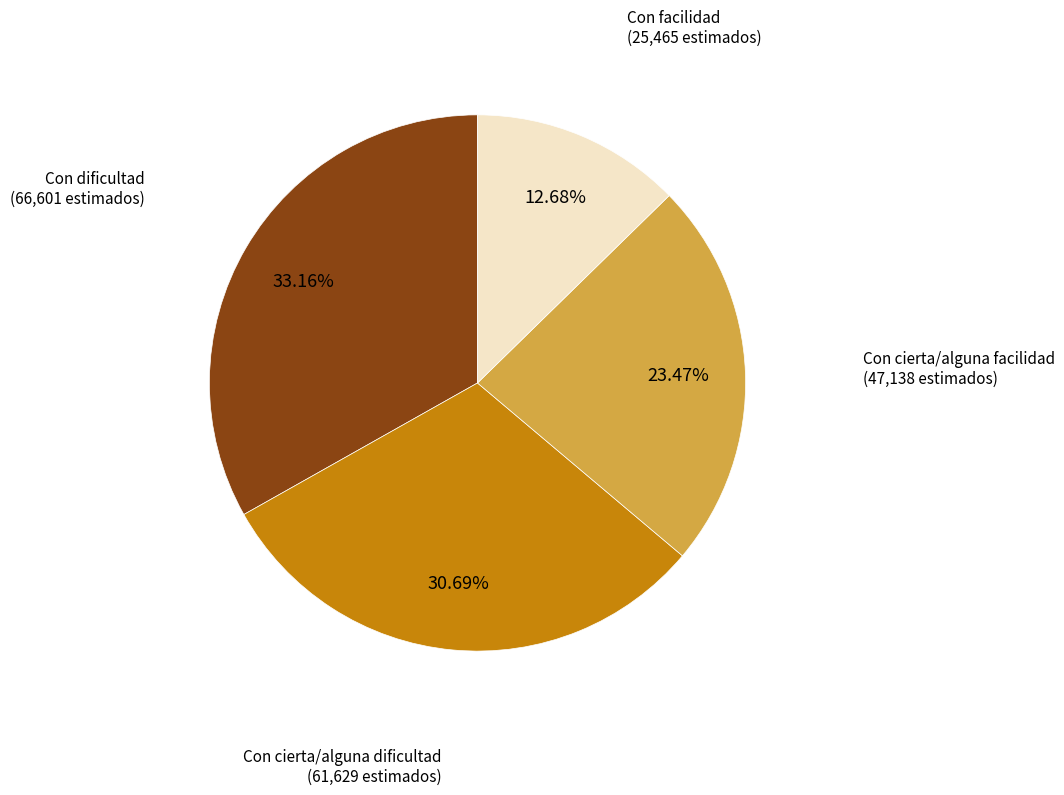

Does any single category account for the majority?

No